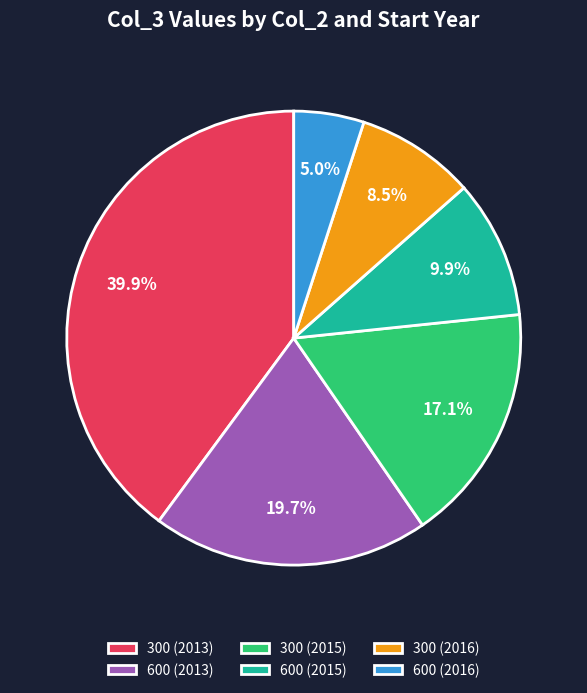

Which category has the biggest portion of the pie?

300 (2013)